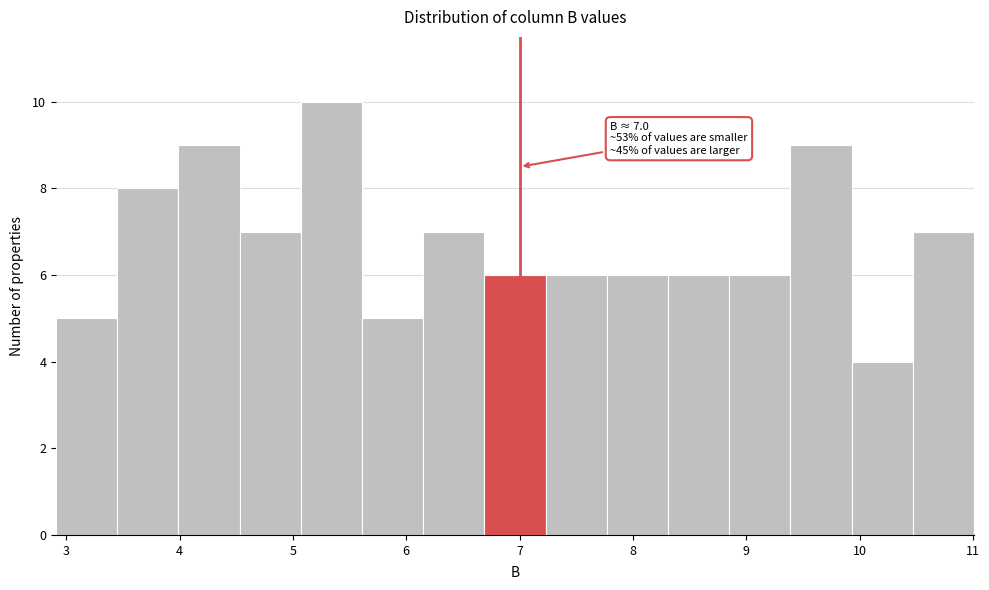

Which range on the x-axis has the tallest bar?

5.07 to 5.61